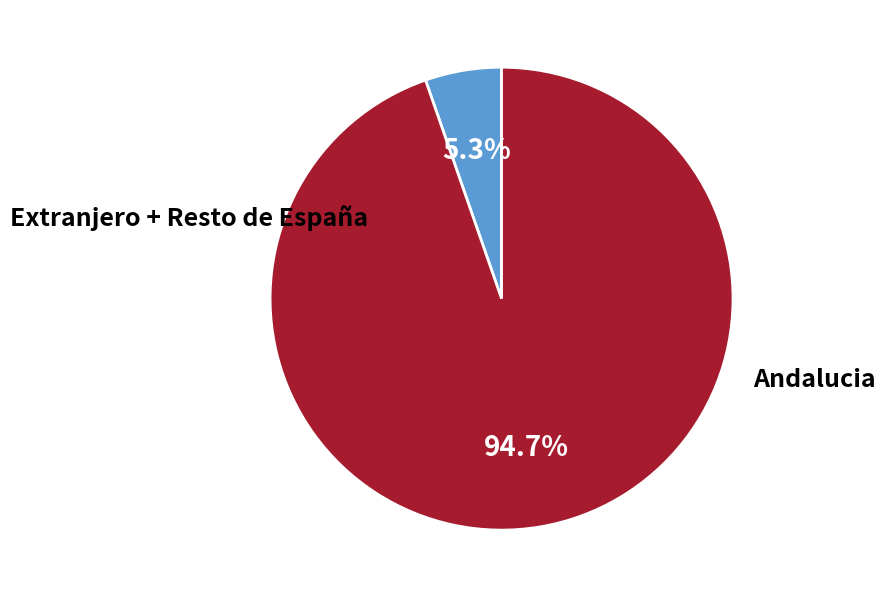

What is the largest slice in the pie chart?

Andalucia